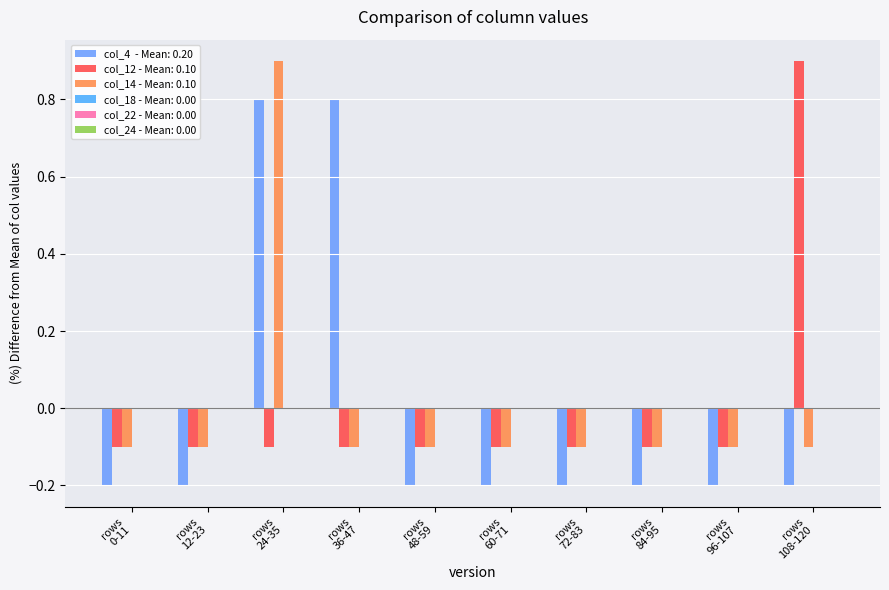

How many groups of bars are there?

10